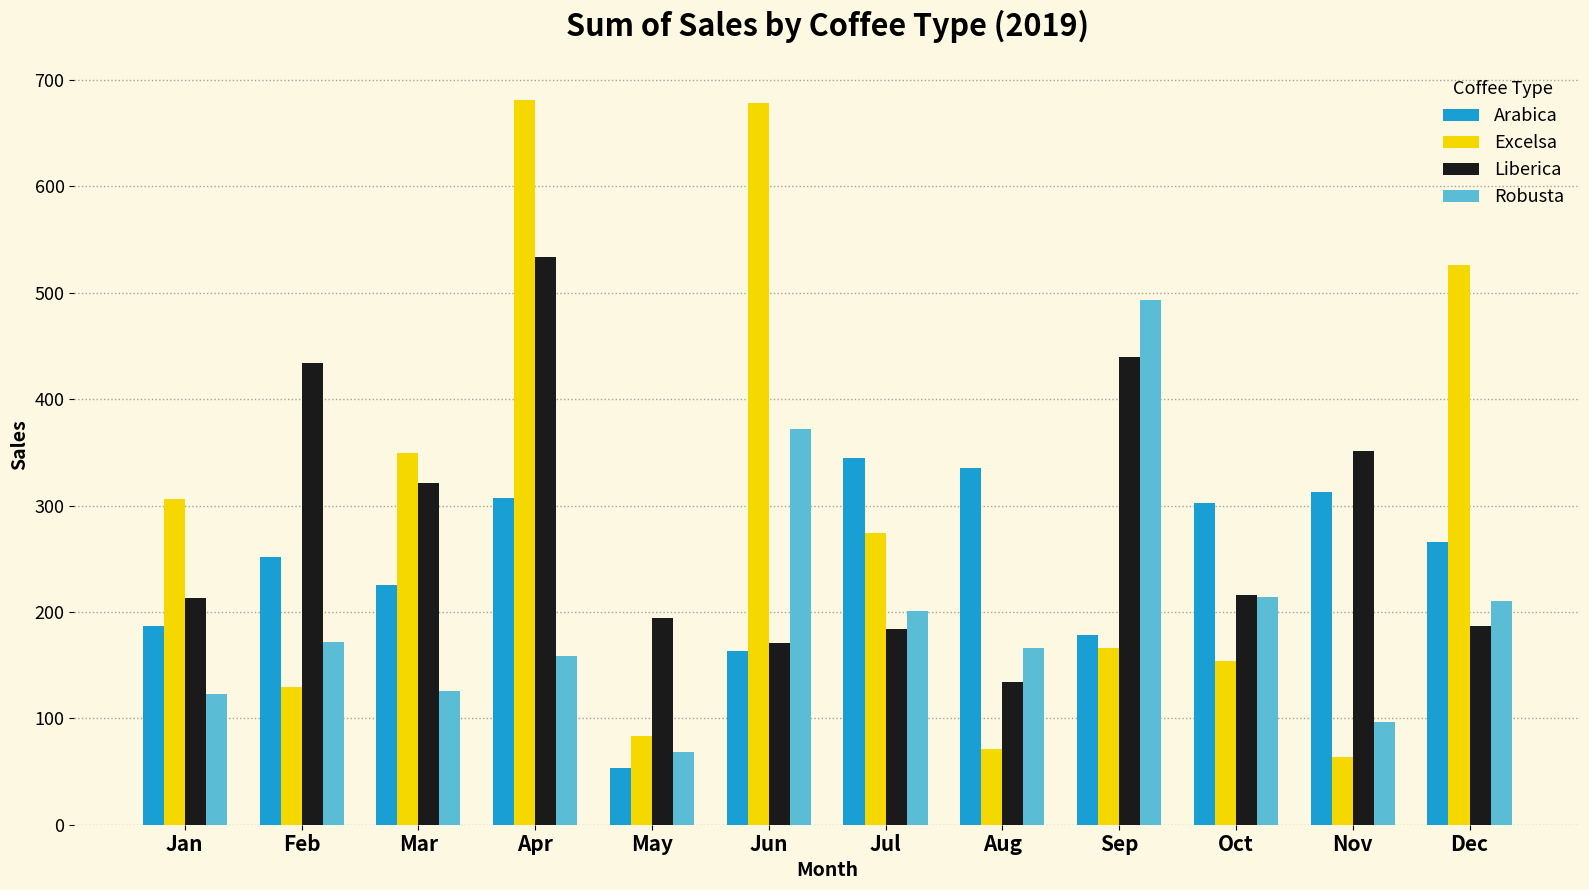

True or false: Excelsa has a value of 898.4 at Apr.

False